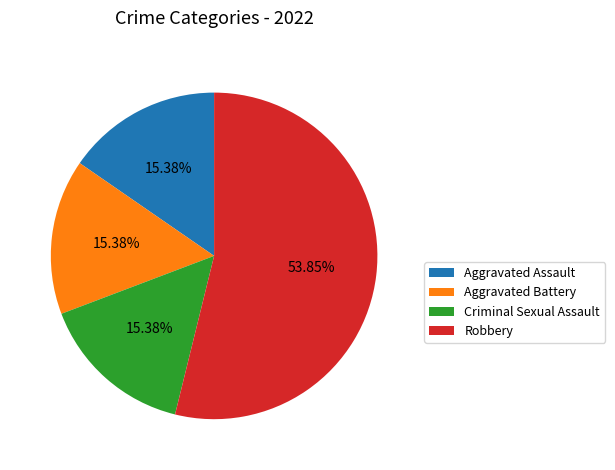

Do Aggravated Battery and Aggravated Assault together represent more than half of the pie?

No